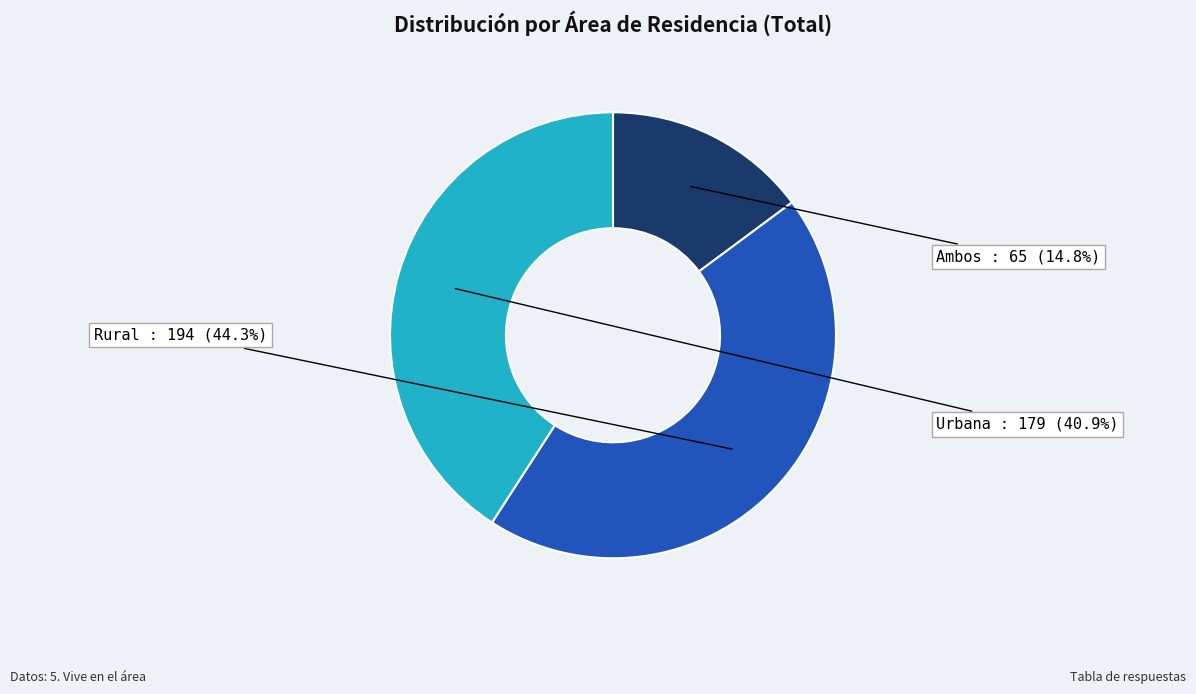

Is there a majority slice in this chart?

No